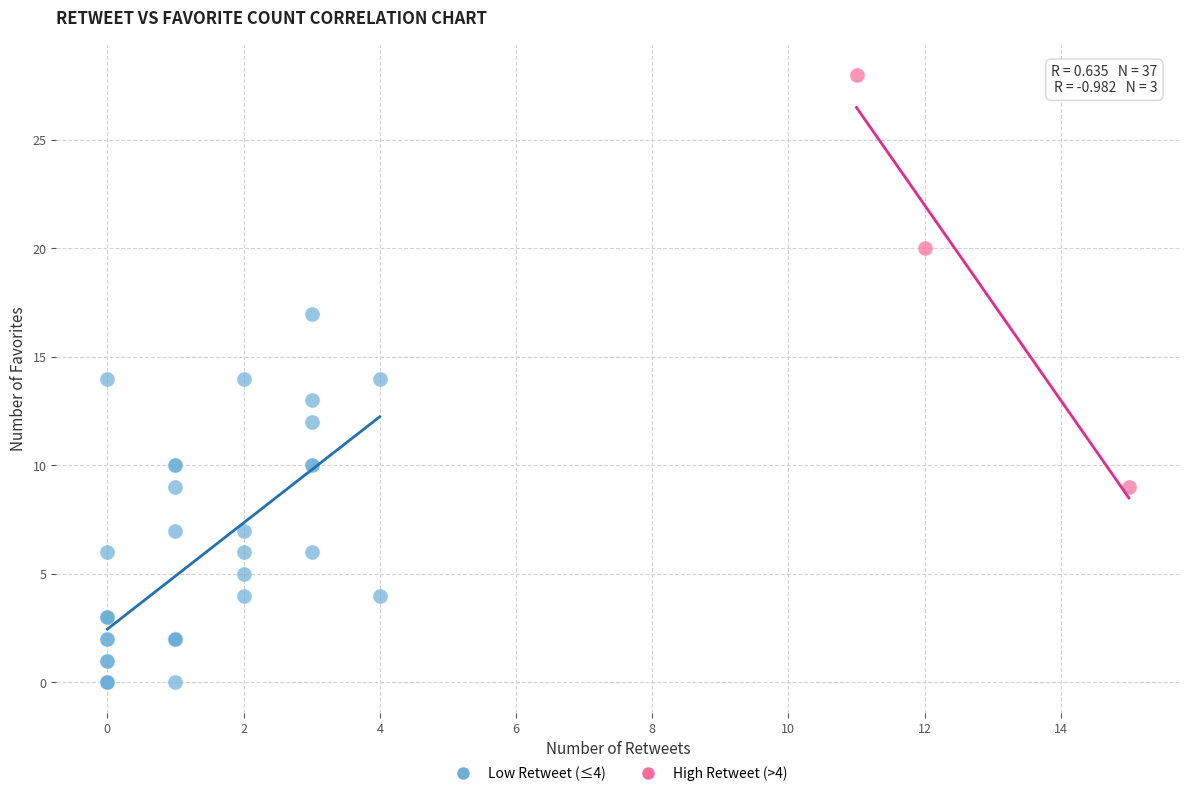

Which series reaches the minimum Y coordinate?

Low Retweet (≤4)